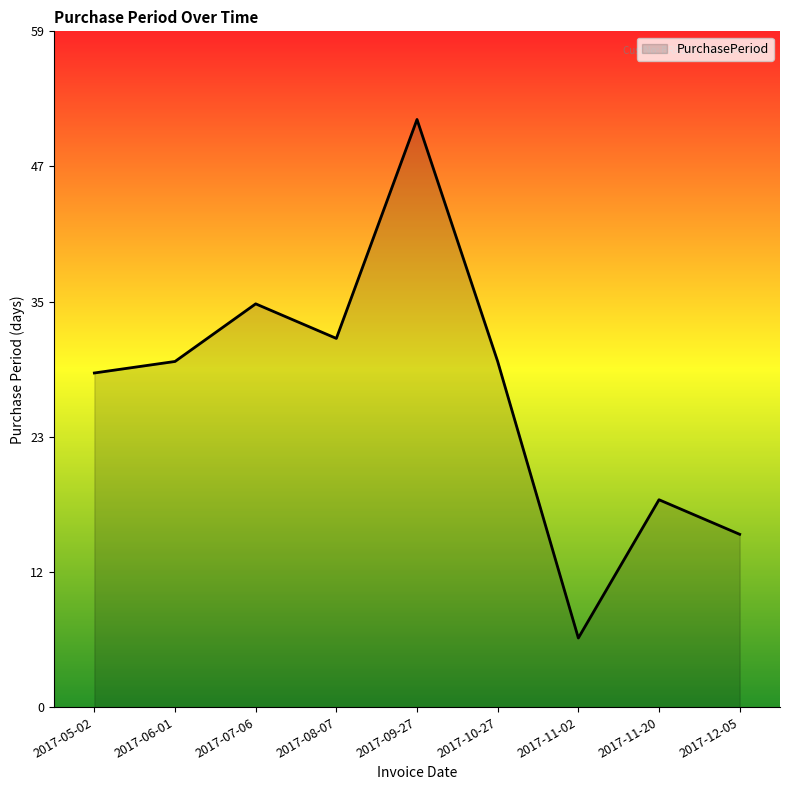

Read the value at 2017-11-20, to the nearest 5.

20